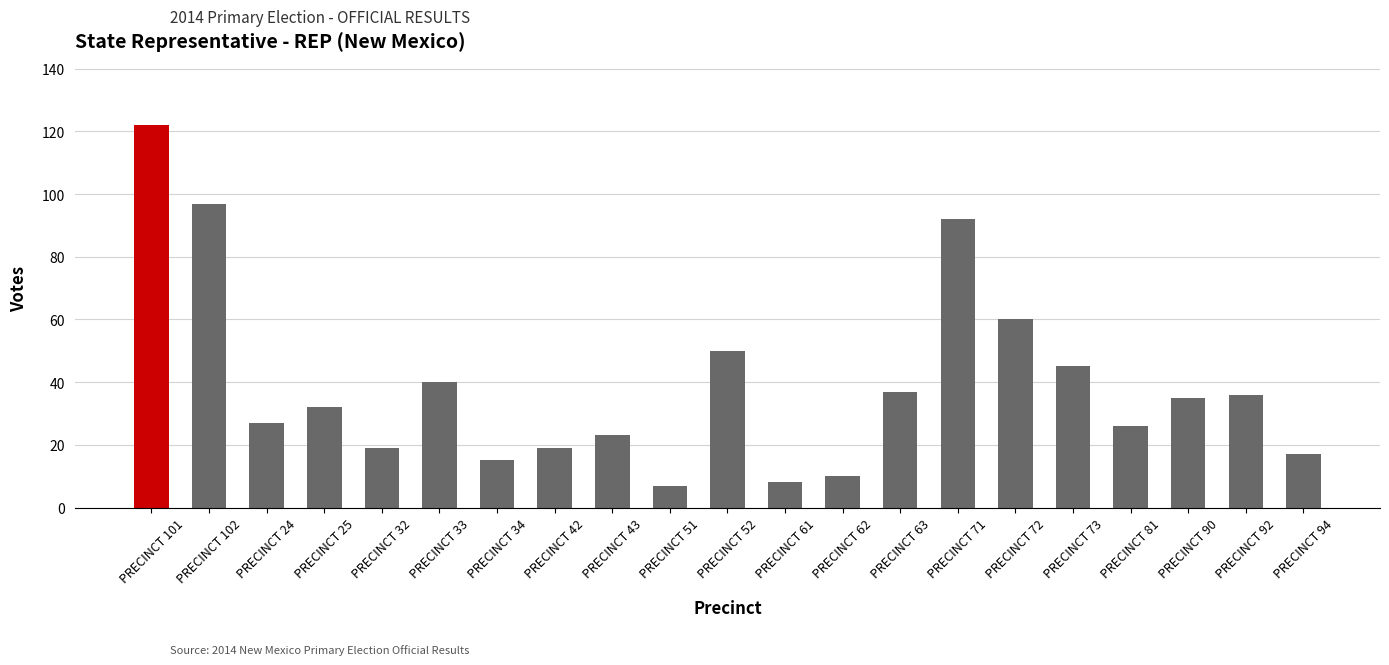

What is the label of the 20th bar from the left?

PRECINCT 92